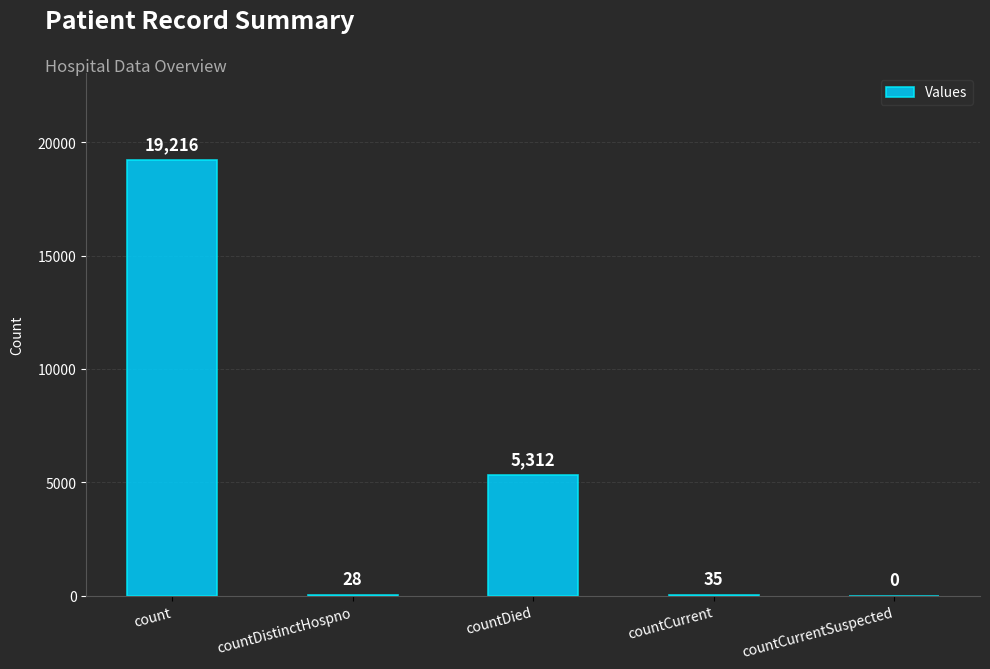

Which has a higher value, countDied or countCurrent?

countDied